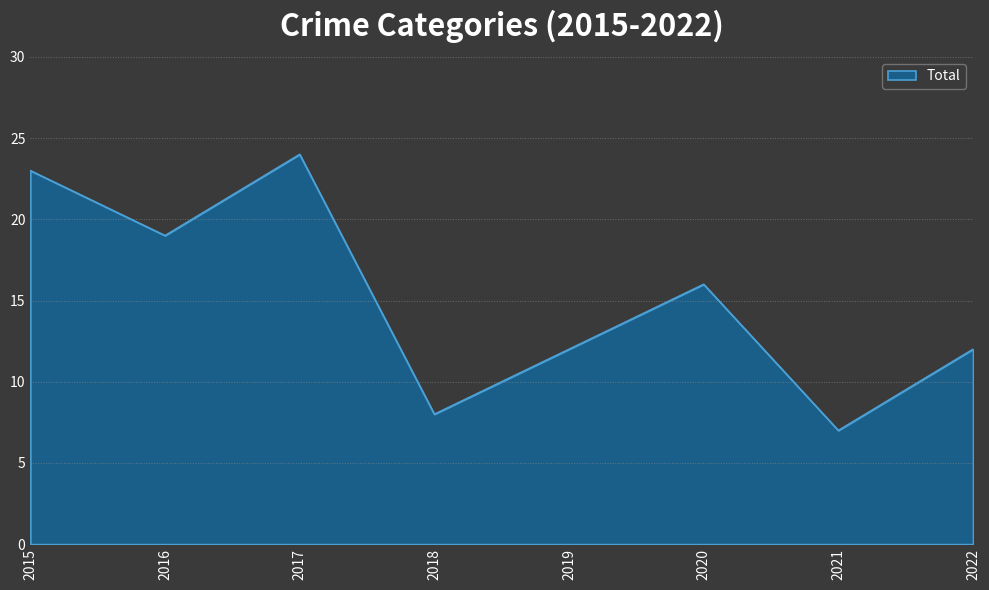

Where is the first local minimum?

2016